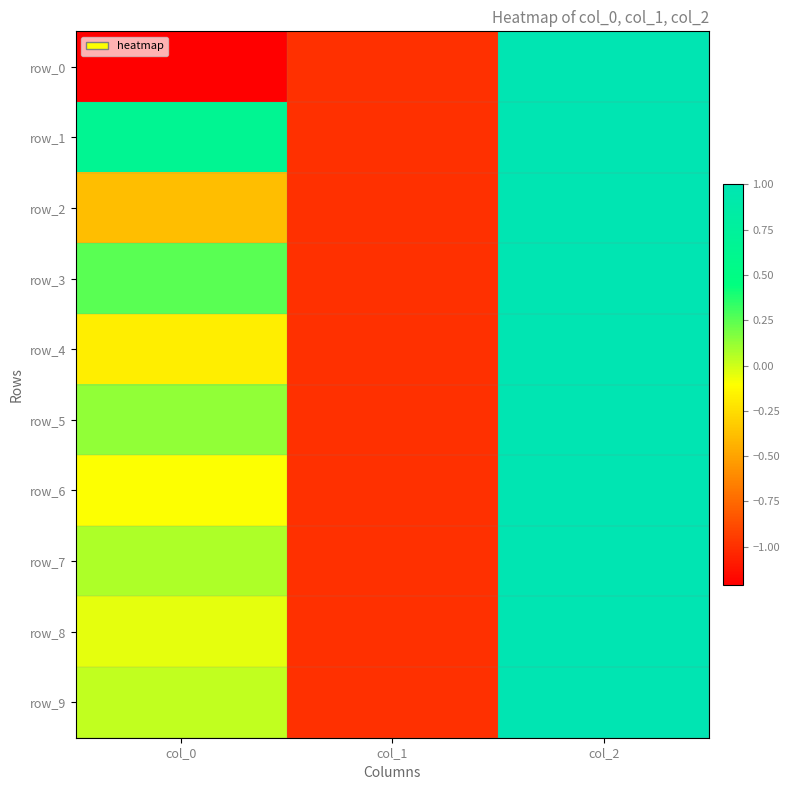

What is the difference between the row_2 values at col_1 and col_0?

0.6